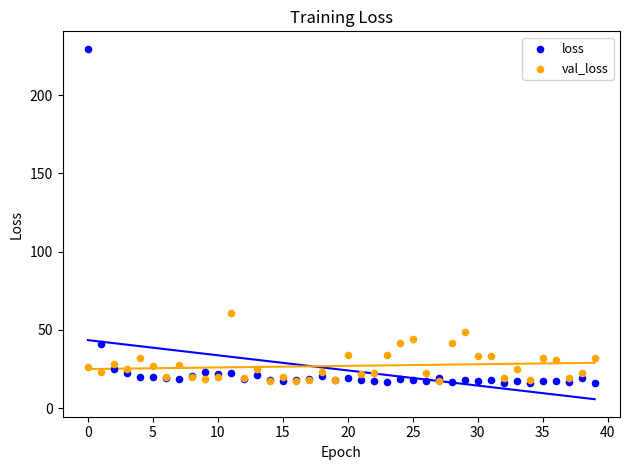

Across all series, what Y value is closest to 122?

60.9